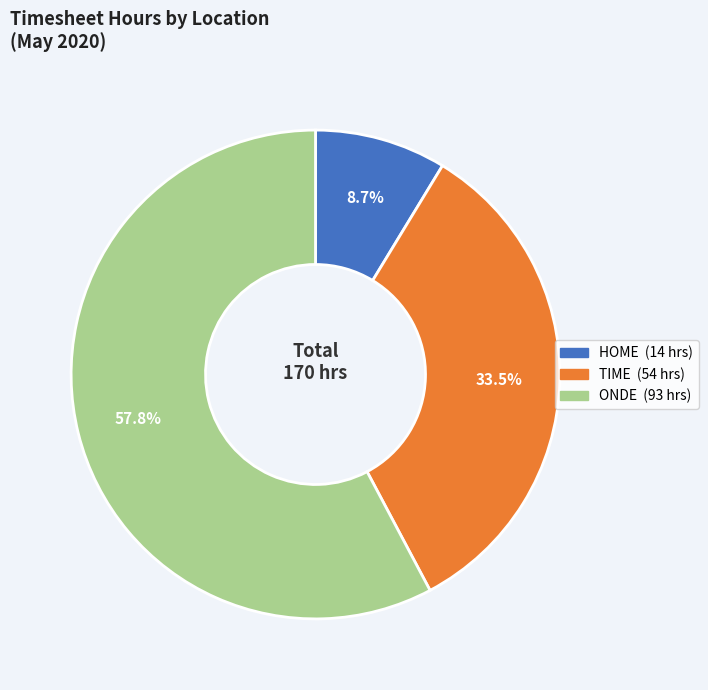

How many slices are in this pie chart?

3